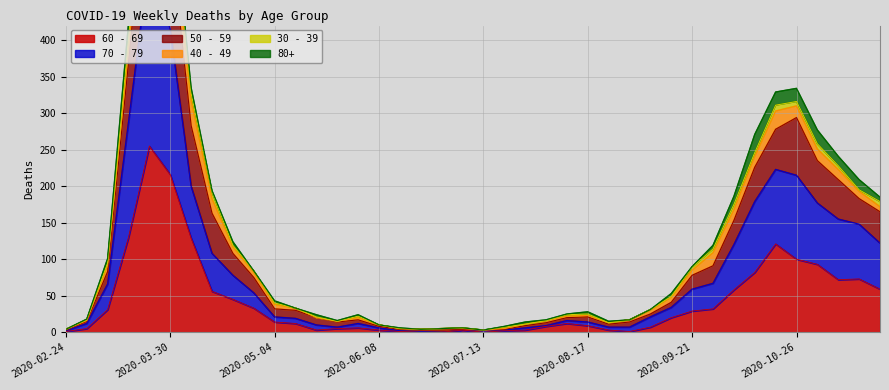

True or false: 50 - 59 has more than 1 points higher than both neighbors.

True